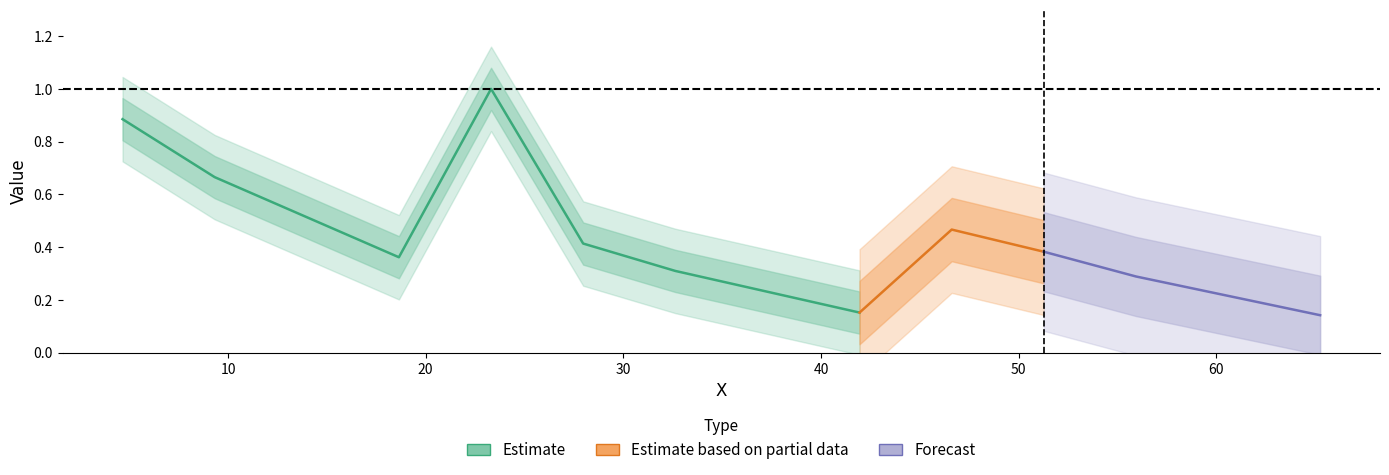

At which category does the data reach its first local peak?

23.308